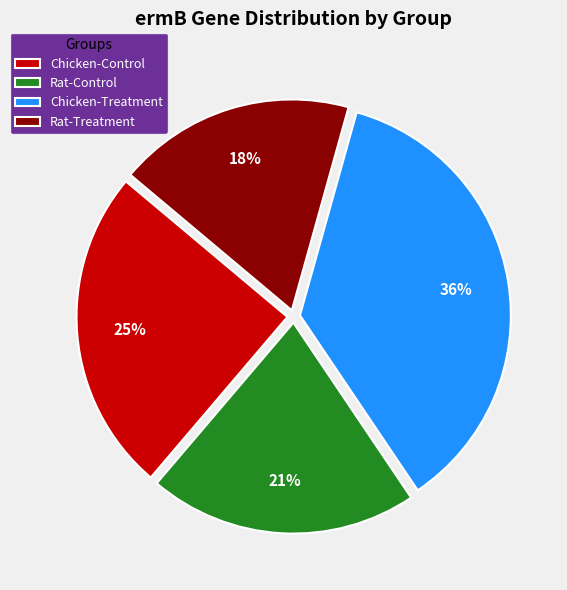

The Chicken-Control slice represents 25% of the pie. True or false?

True